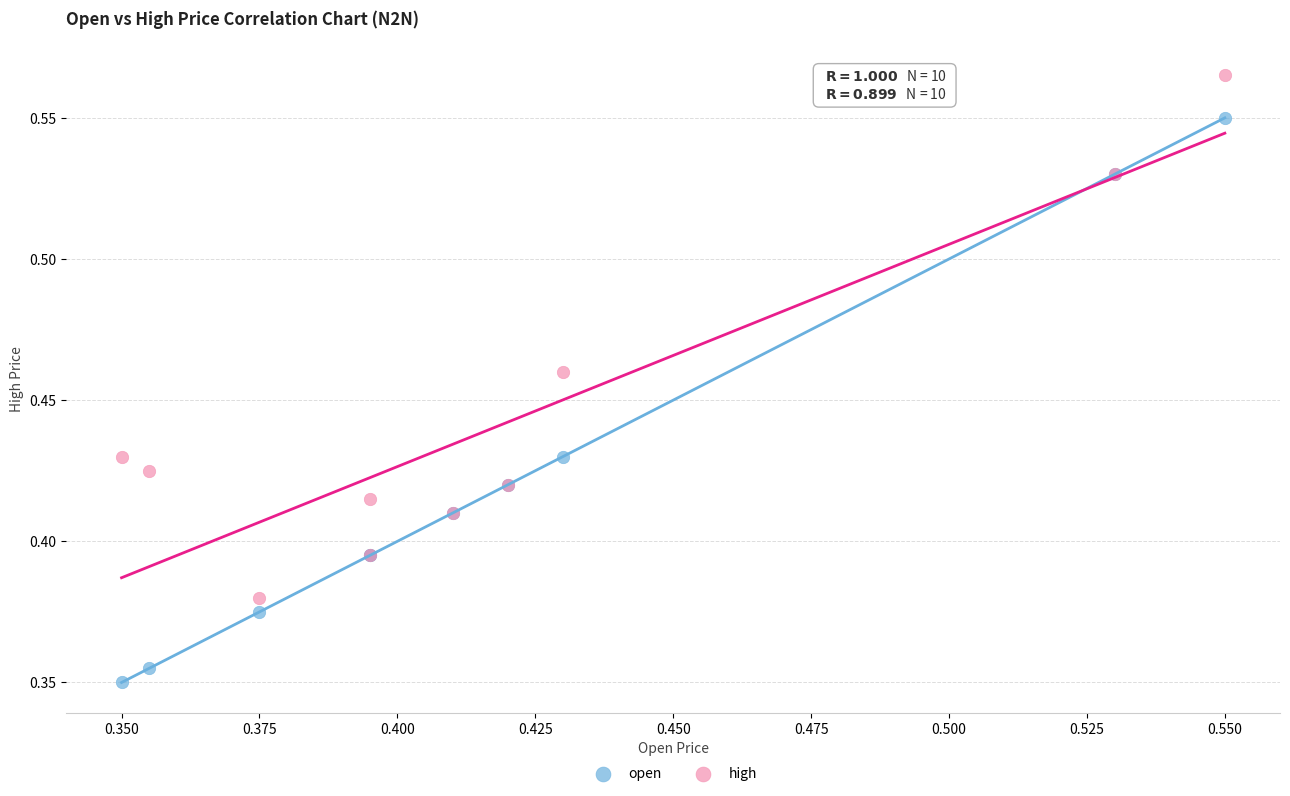

Which series reaches the minimum Y coordinate?

open